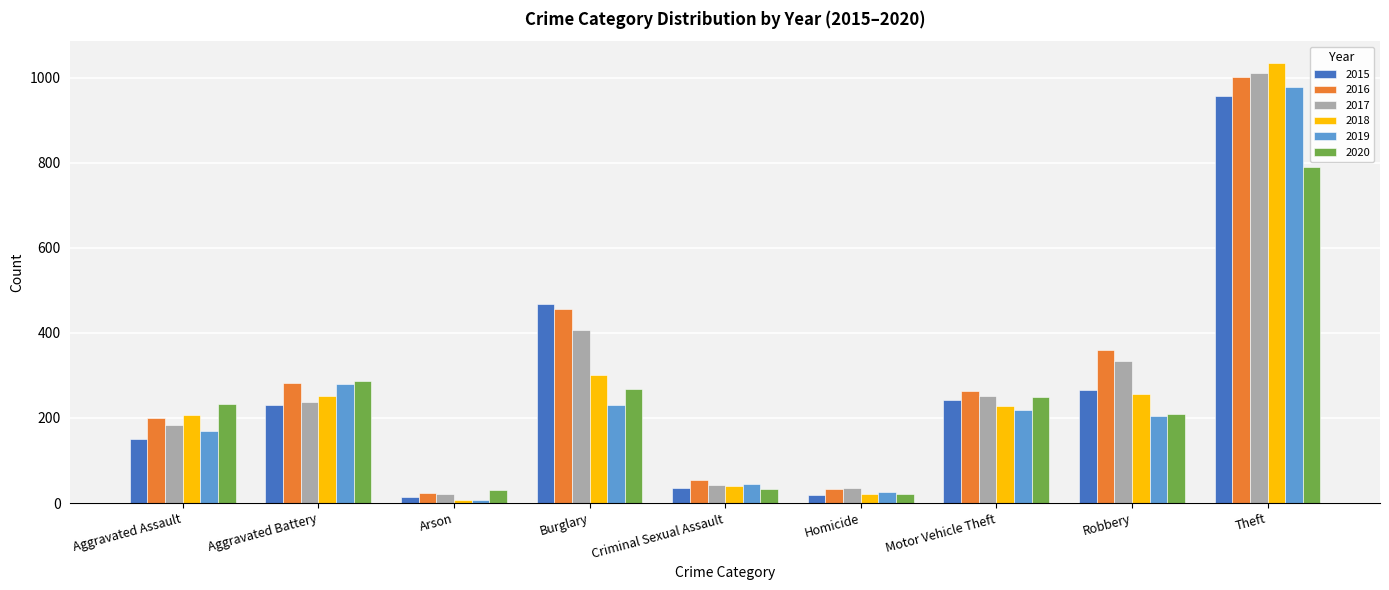

What is the average value of the 2017 series?

280